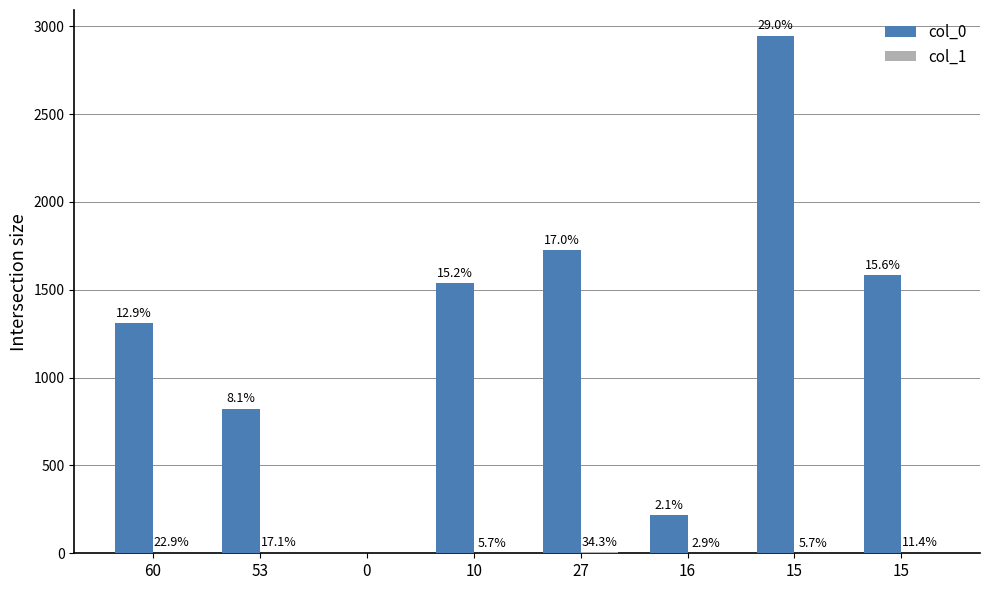

How many groups of bars are there?

8